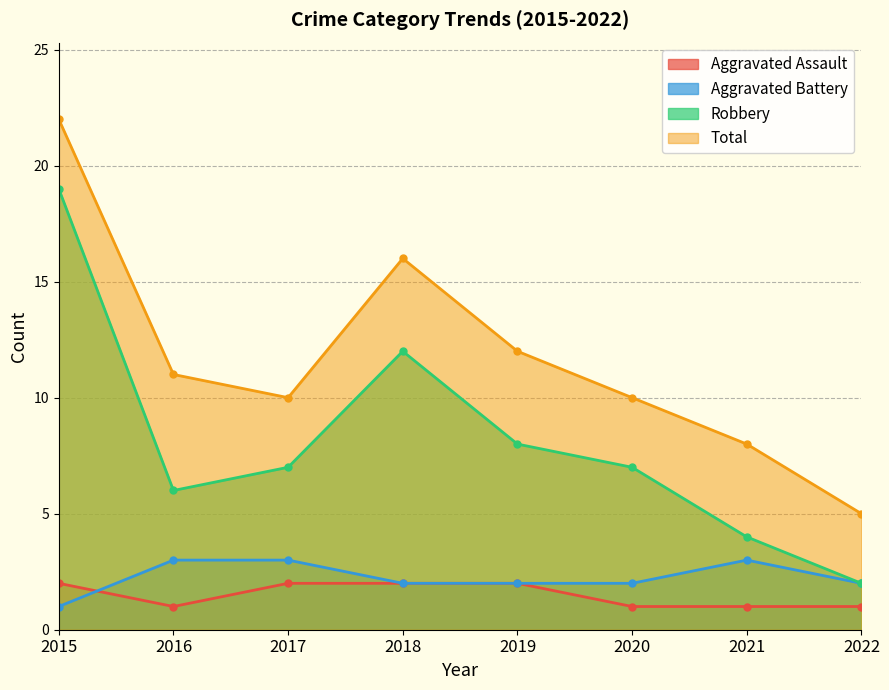

True or false: Robbery has more than 2 points higher than both neighbors.

False